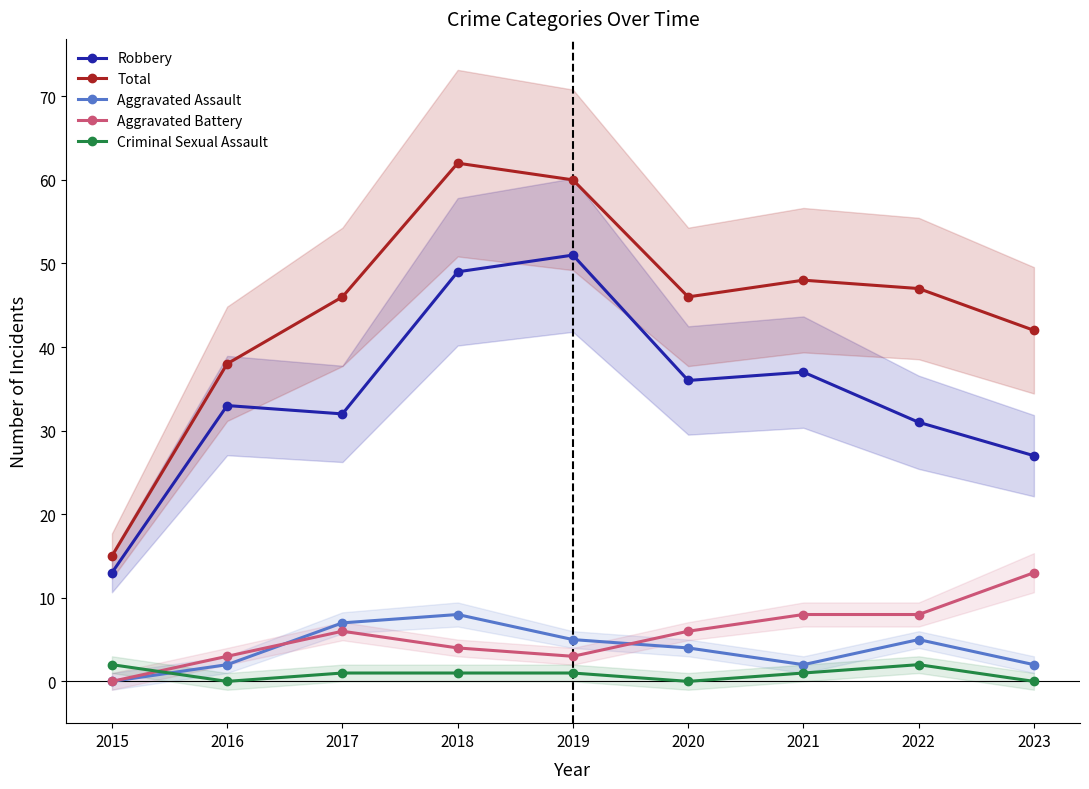

How many interior local valleys does the Aggravated Battery series have?

1